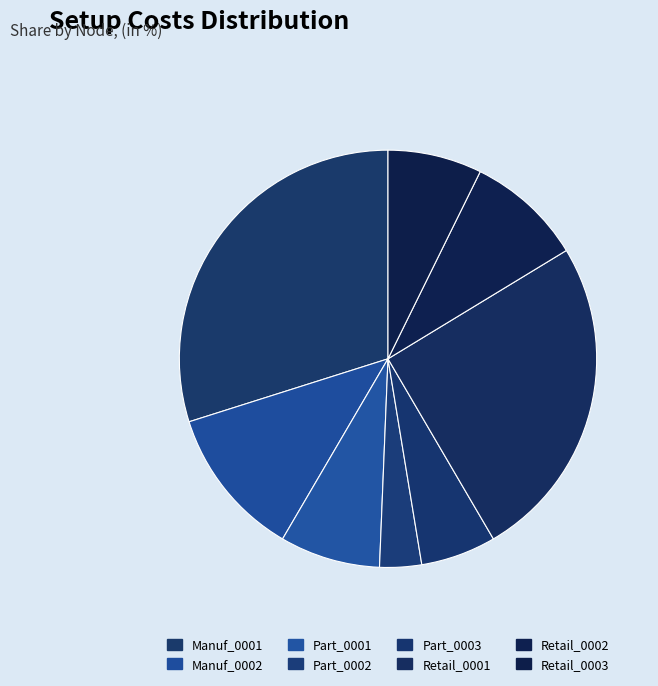

To the nearest percent, what percentage of the pie is Retail_0002?

9%